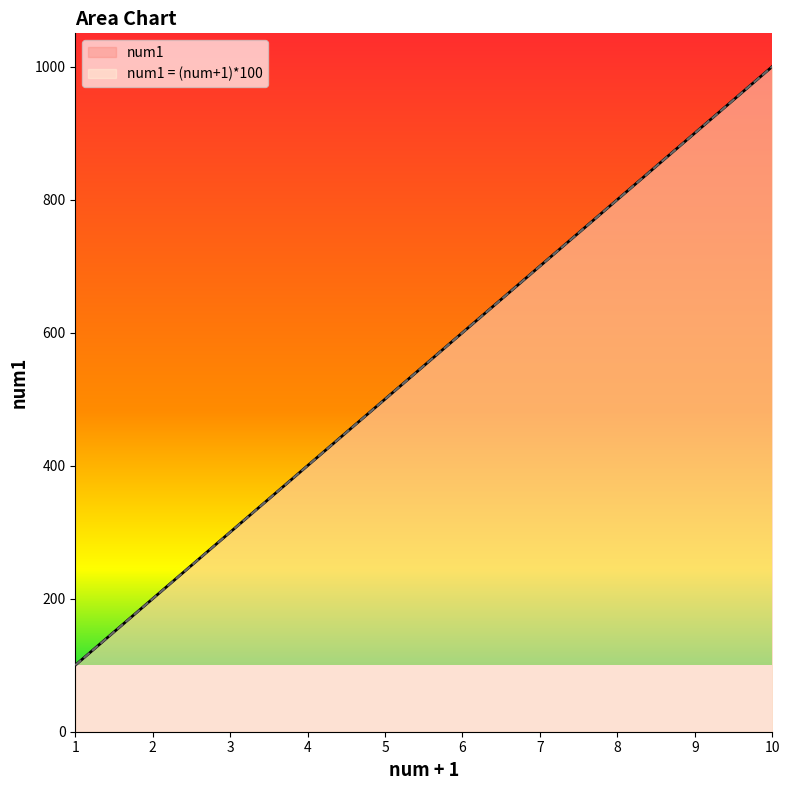

True or false: num1 and num1 = (num+1)*100 intersect in this chart.

False